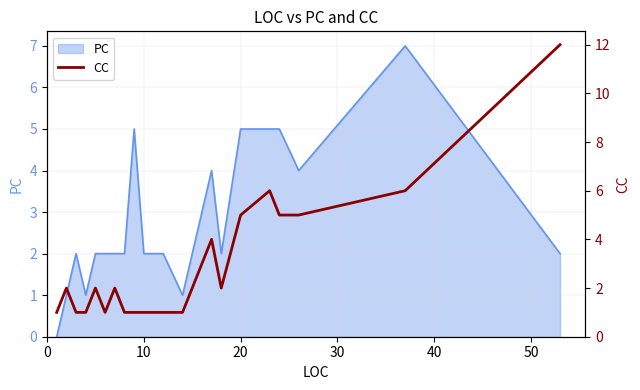

The PC series shows 2 at 10. True or false?

True